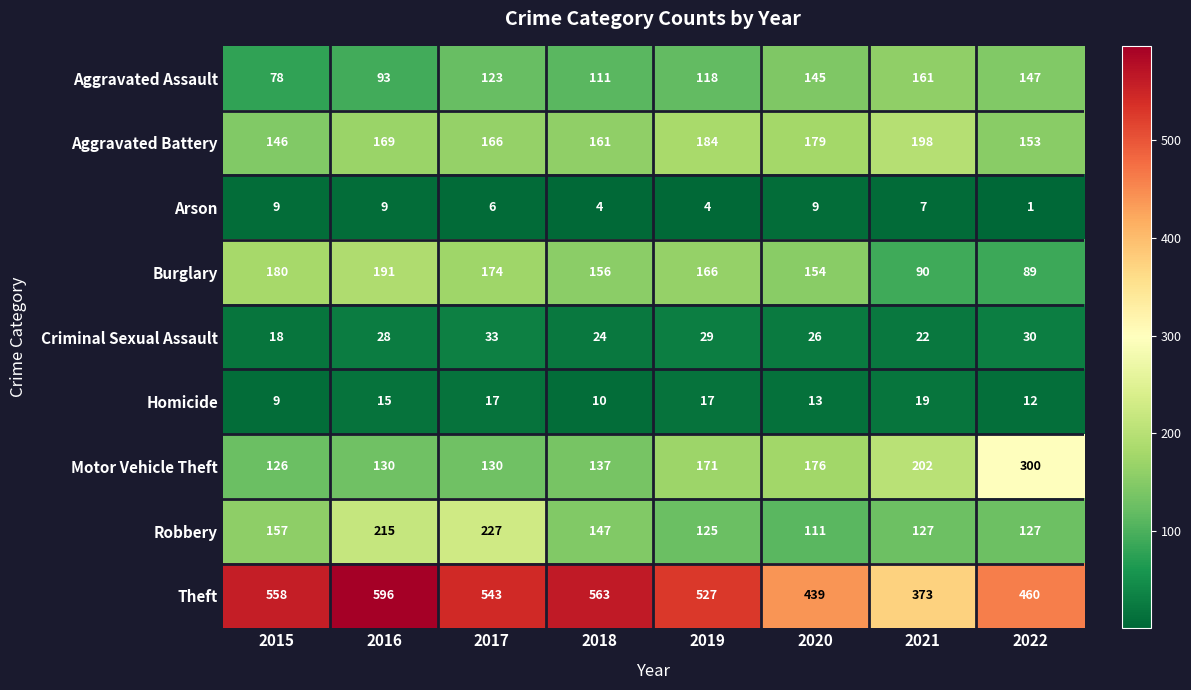

What is the total value across all series at 2016?

1446